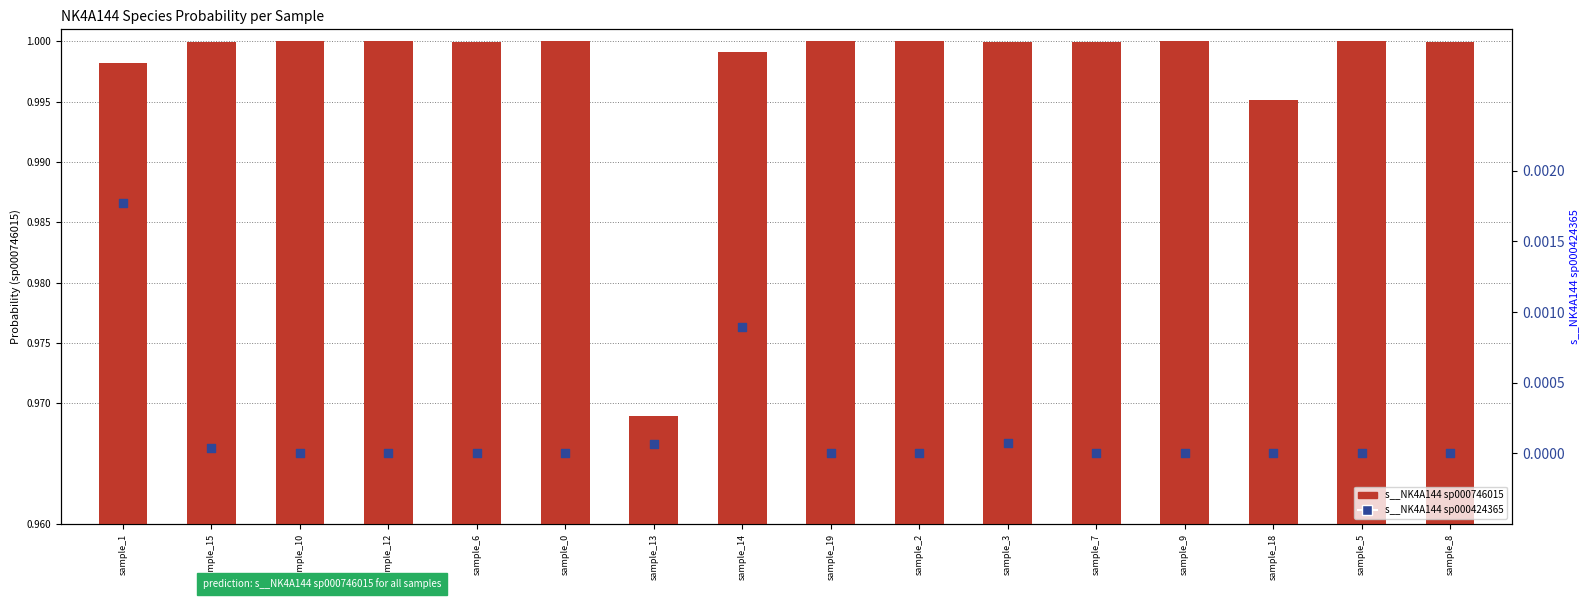

Which series reaches the minimum Y coordinate?

s__NK4A144 sp000424365